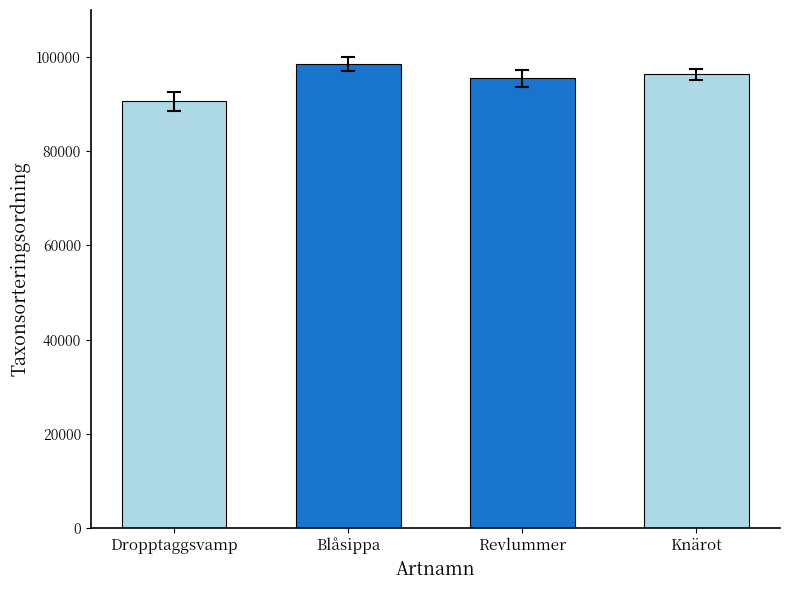

What is the change in value from Dropptaggsvamp to Revlummer?

+4866